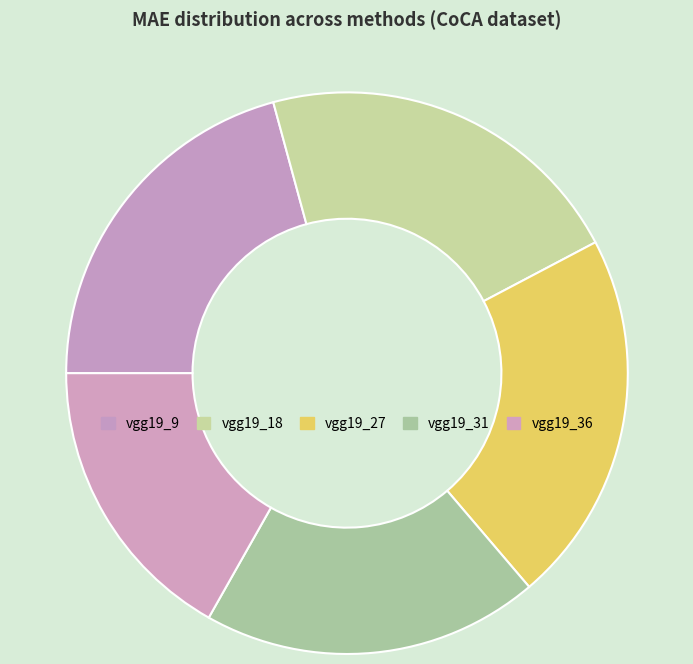

Is vgg19_27 the majority of the pie?

No